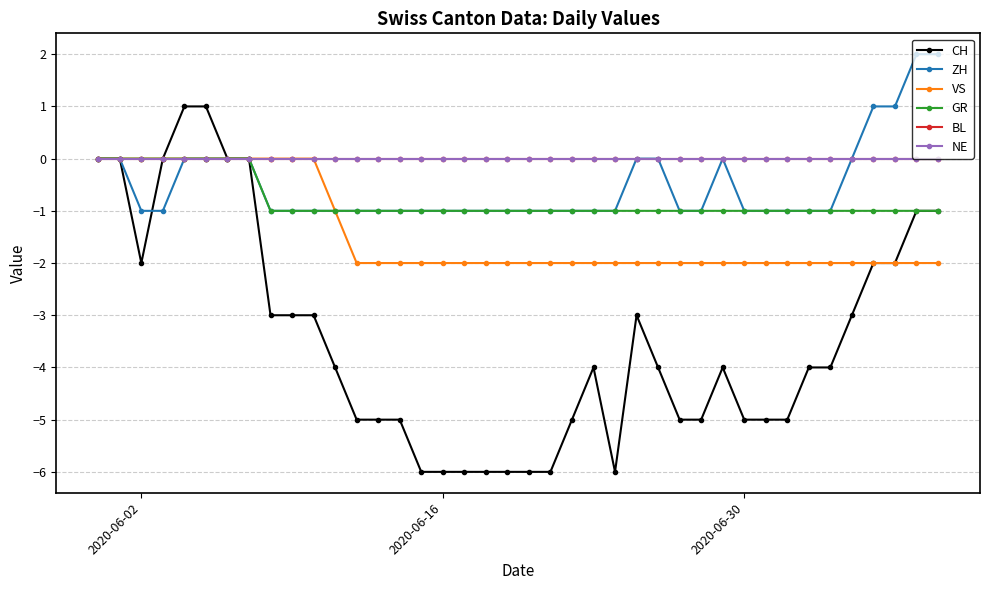

At how many categories does at least one series exceed 0?

6